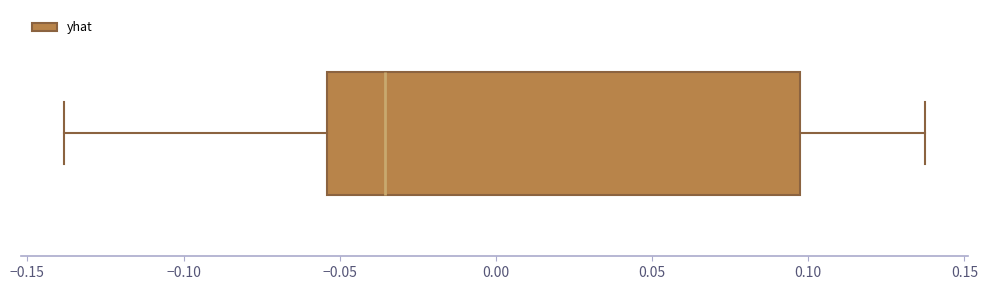

Read this box plot against the x-axis: the position of the median line, the range covered by the box, and the ends of both whiskers. The values are not printed on the chart, so give them approximately, as read against the axis.

median -0.035, box -0.055 to 0.095, whiskers -0.140 to 0.135